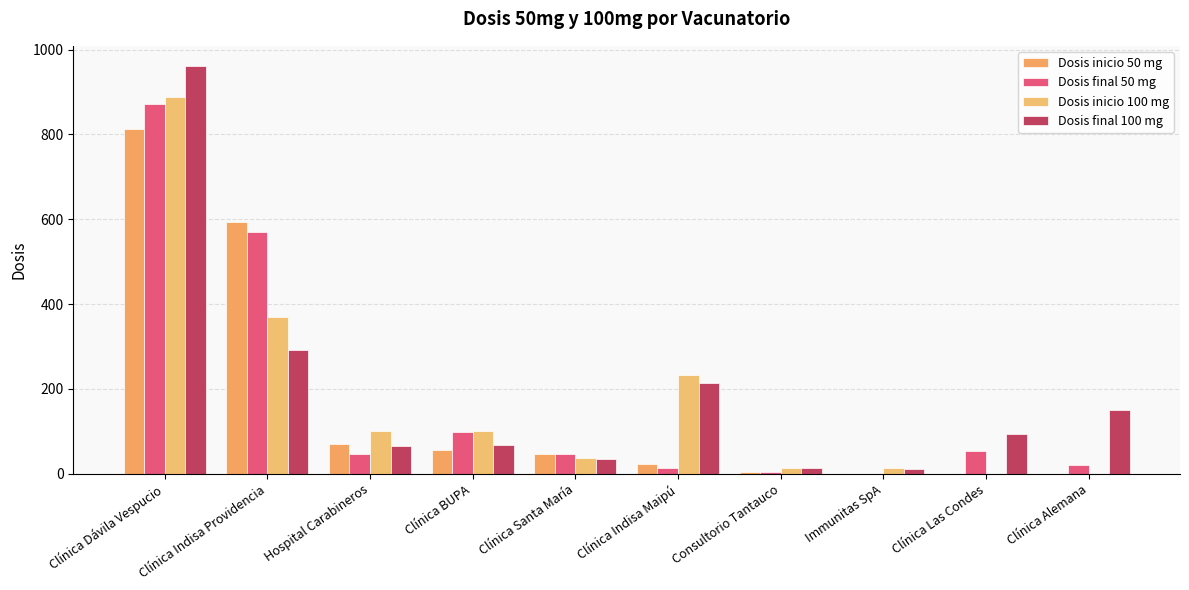

Which series has the largest range (max minus min)?

Dosis final 100 mg